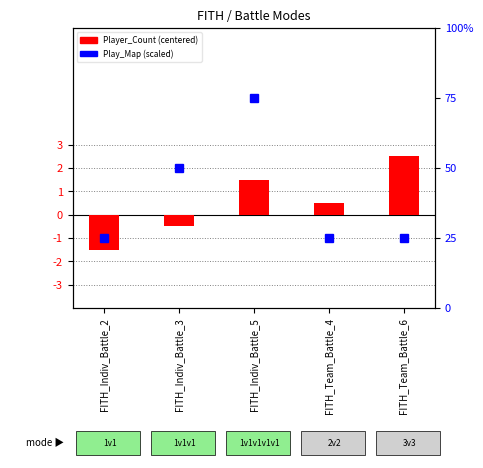

Between FITH_Indiv_Battle_2 and FITH_Team_Battle_6, which series saw the biggest shift?

Player_Count (centered)